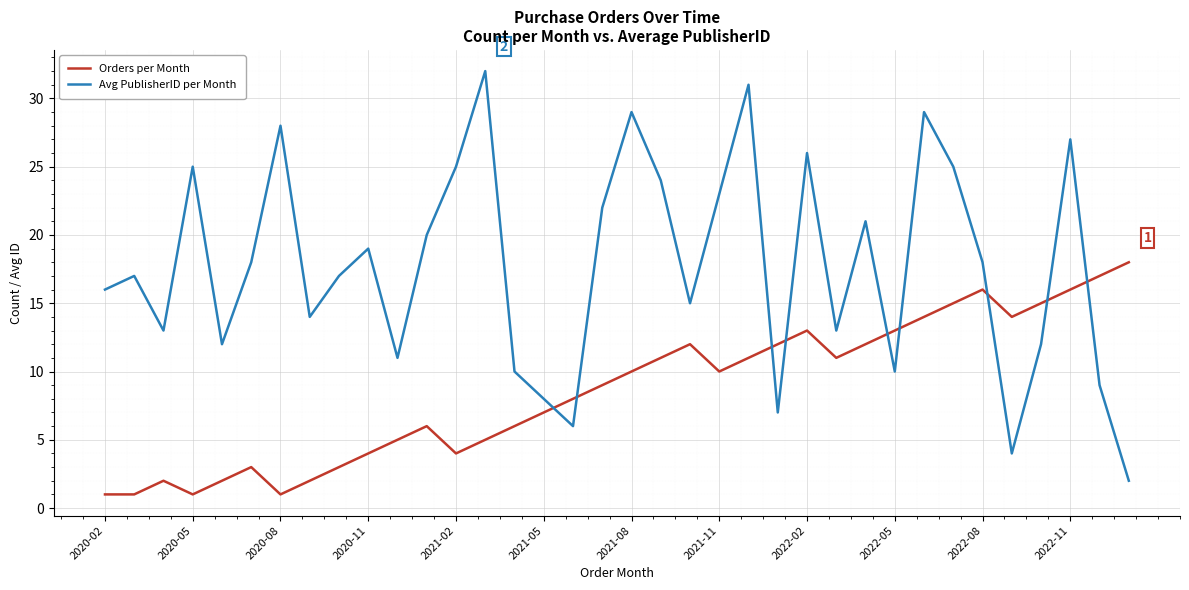

Rank the series by their maximum value, from highest to lowest.

Avg PublisherID per Month, Orders per Month